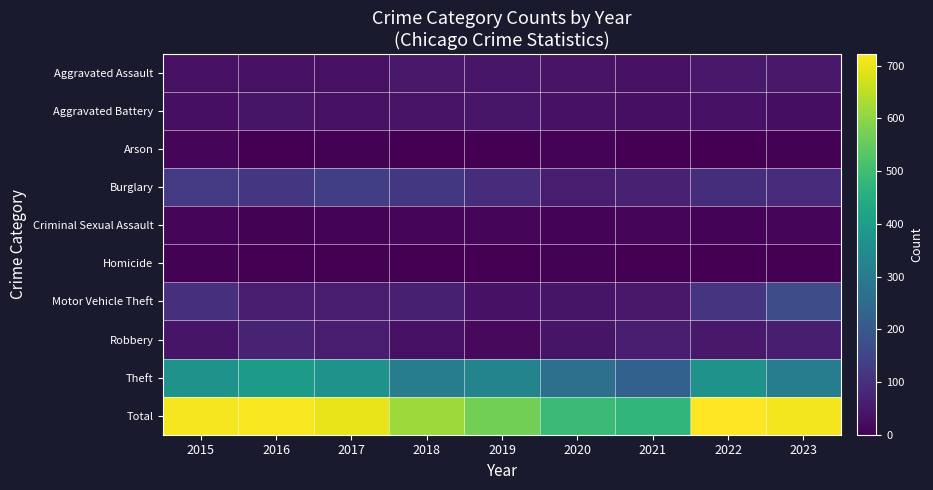

At which category is the sum across all series the highest?

2022